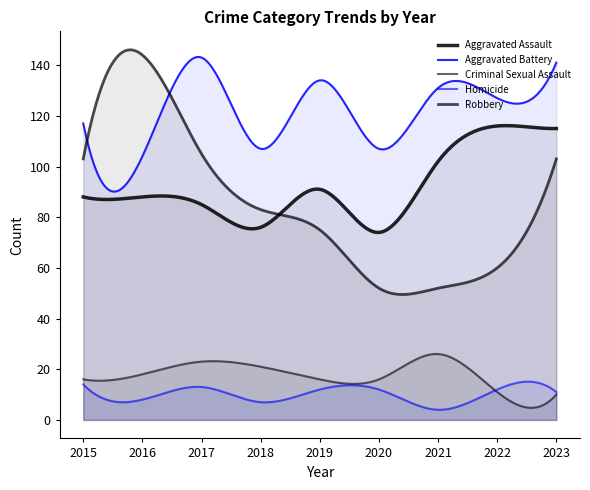

How many interior local peaks does the Aggravated Battery series have?

3